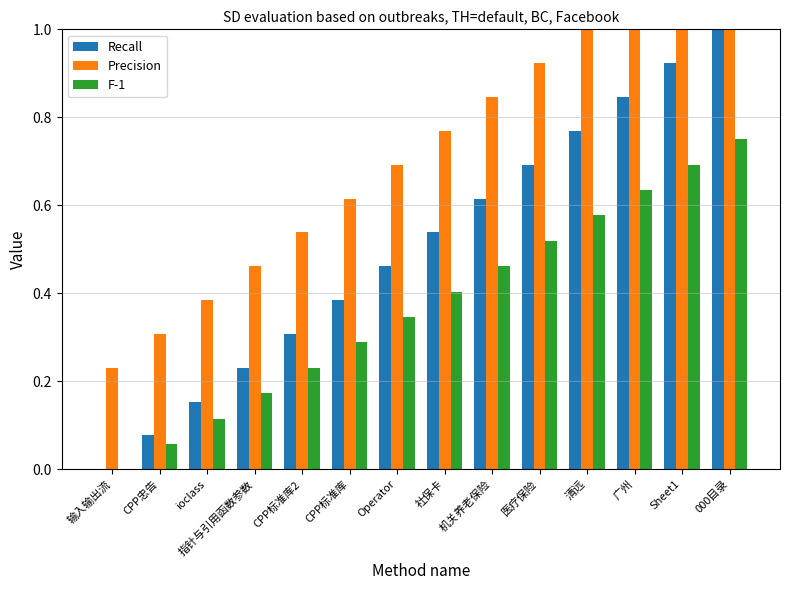

Is the value of Precision at ioclass greater than the value of Recall at 机关养老保险?

No